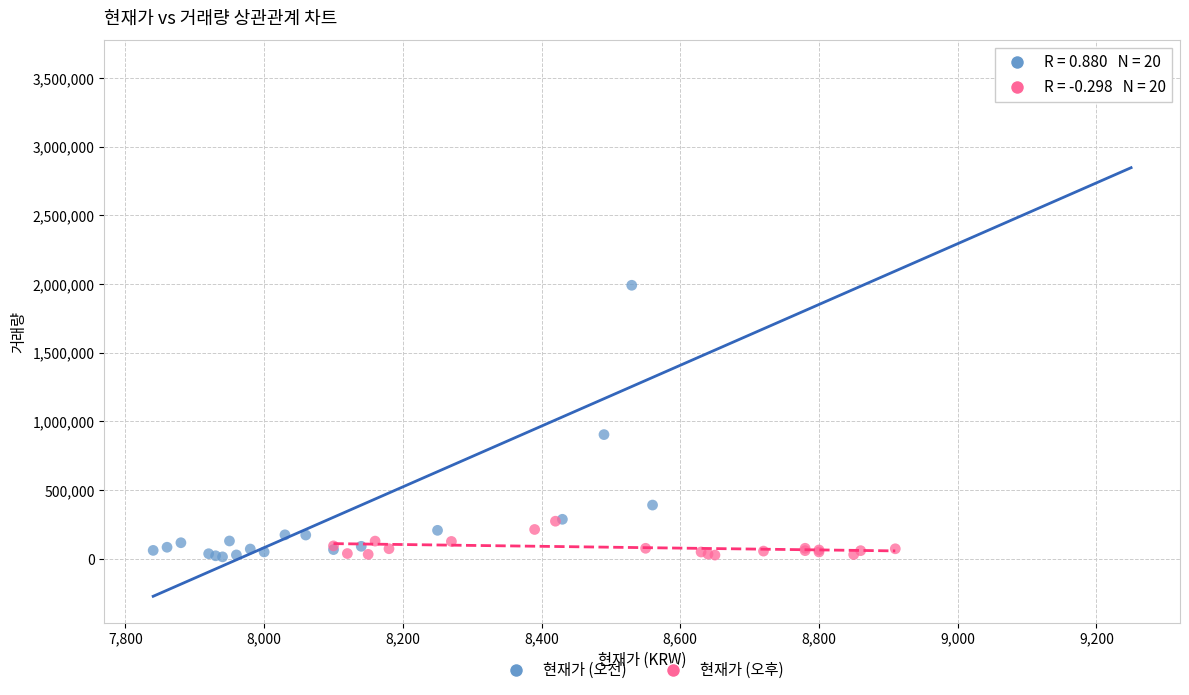

Which series has the largest Y range (max minus min)?

현재가 (오전)